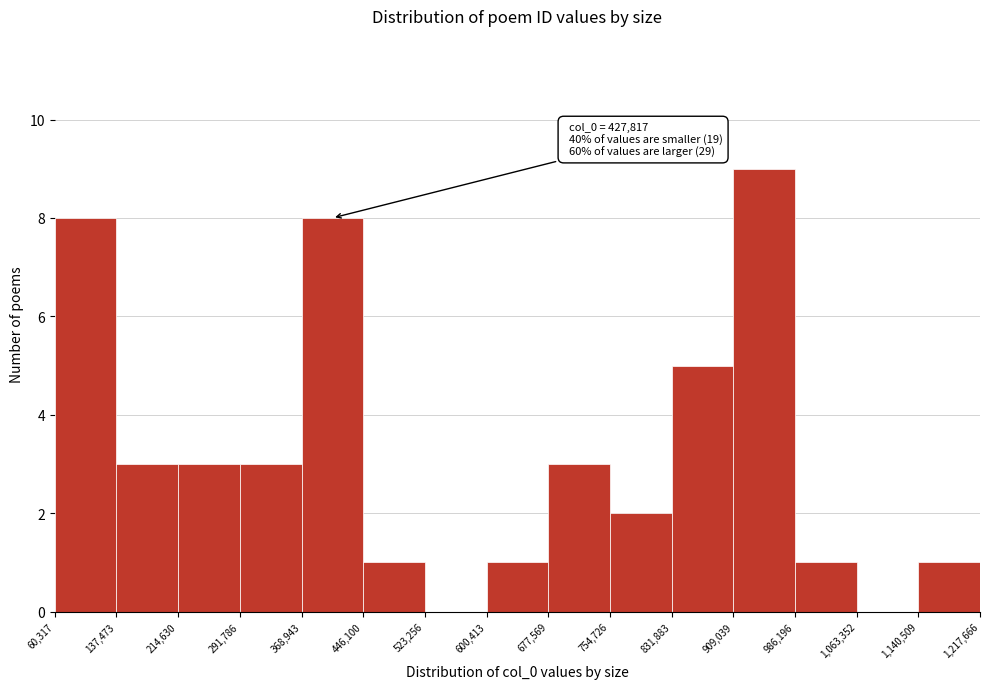

Over which range of the x-axis is the bar tallest?

909,039 to 986,196